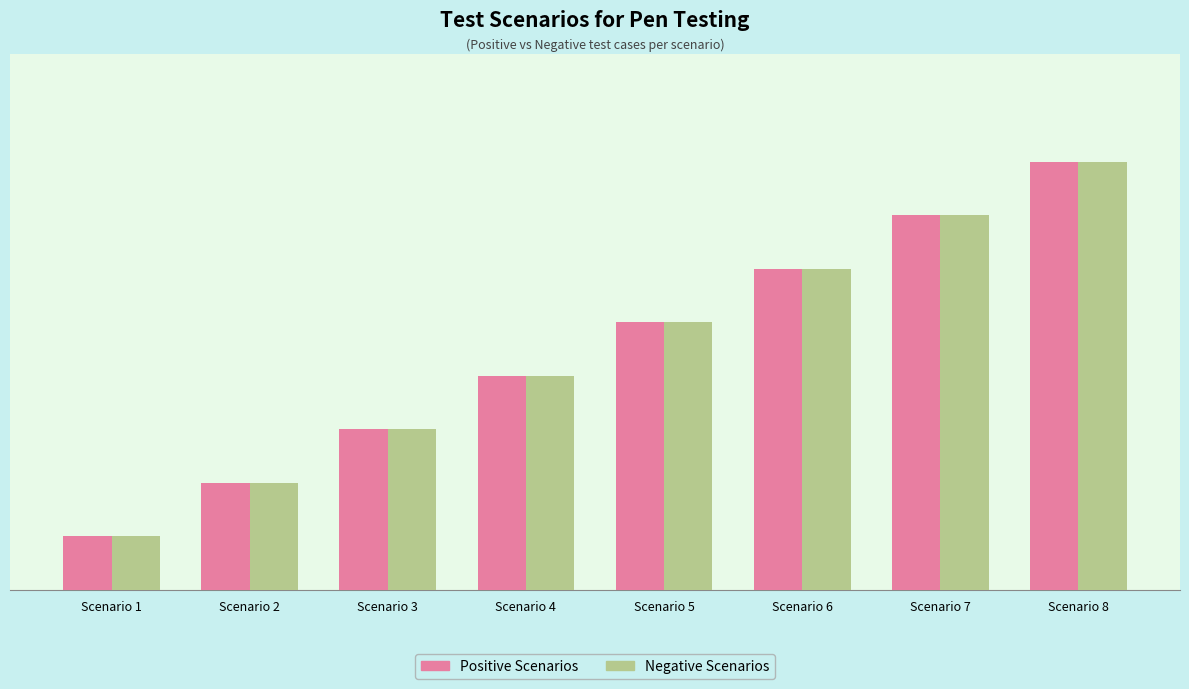

Does the chart contain any negative values?

No